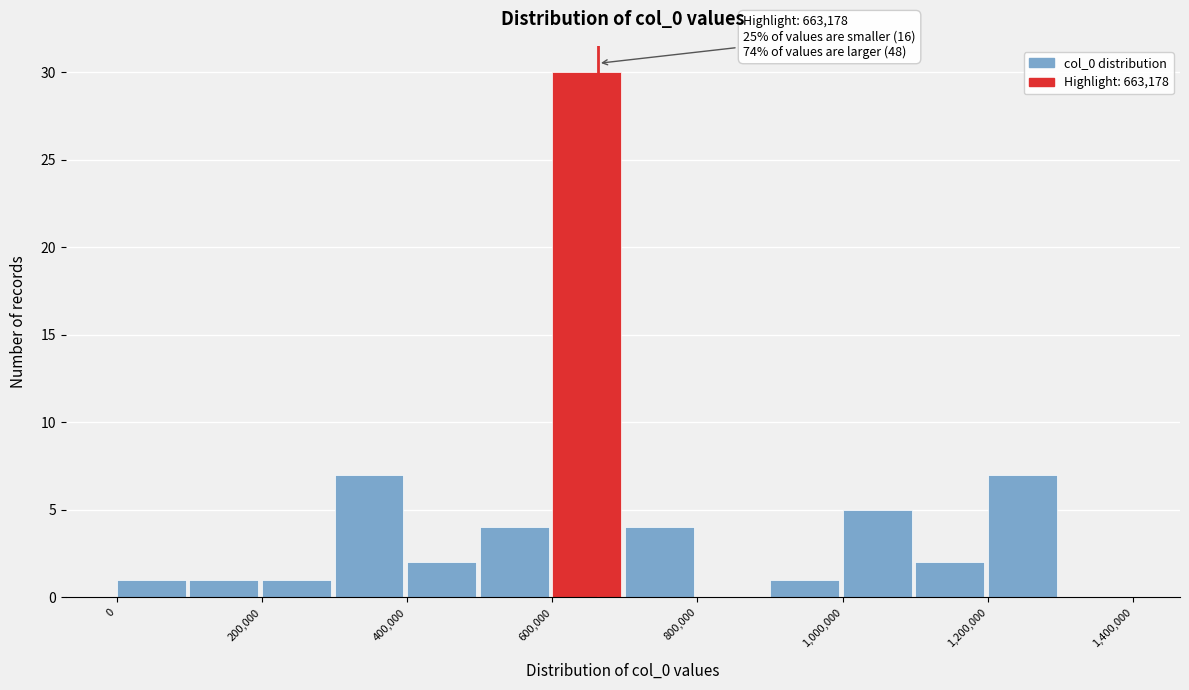

Over which range of the x-axis is the bar tallest?

600000 to 700000